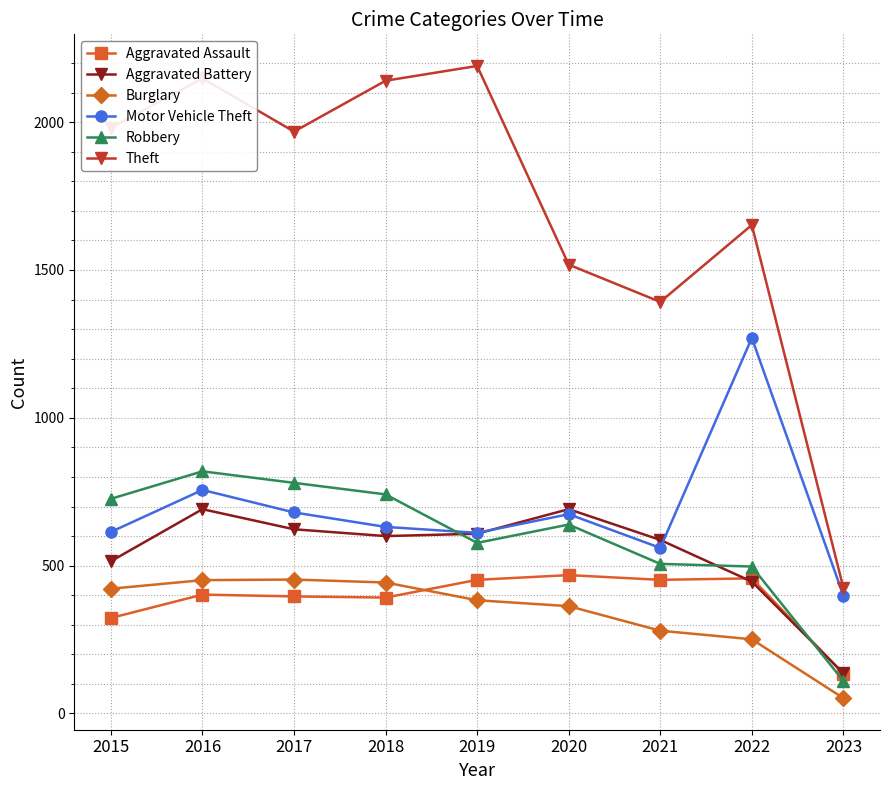

True or false: Theft has a value of 604 at 2015.

False